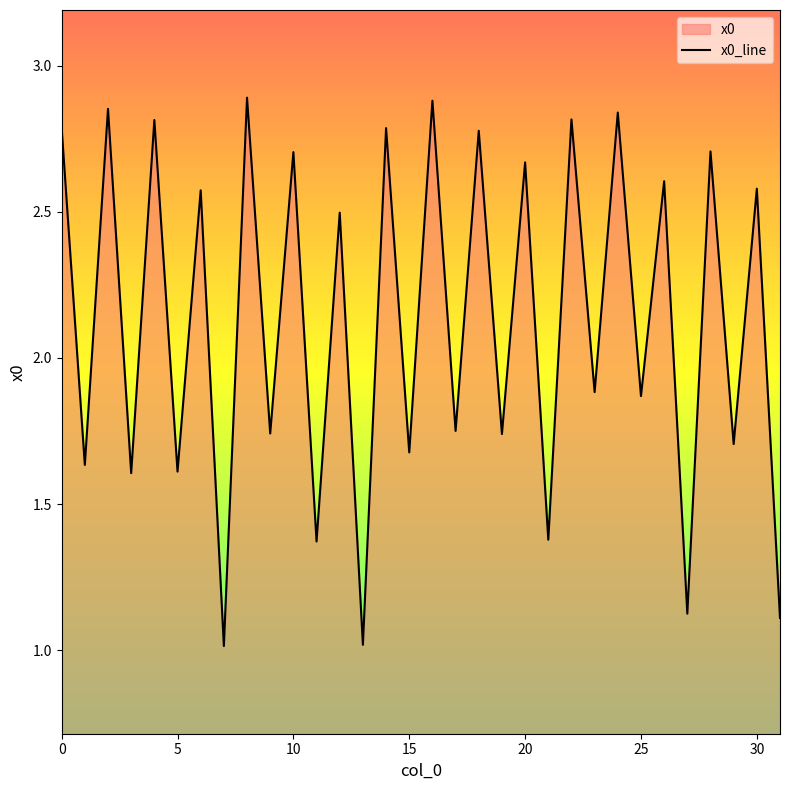

What is the smallest value displayed?

1.0